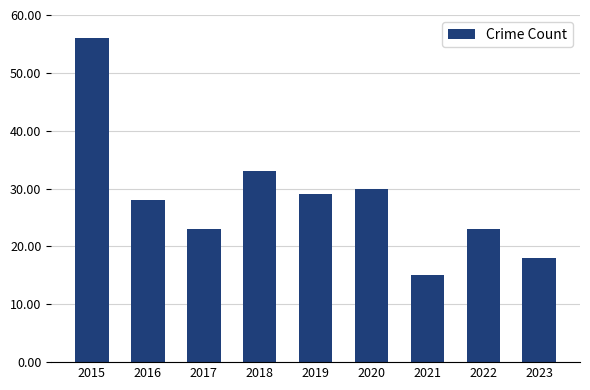

Which has a higher value, 2021 or 2022?

2022